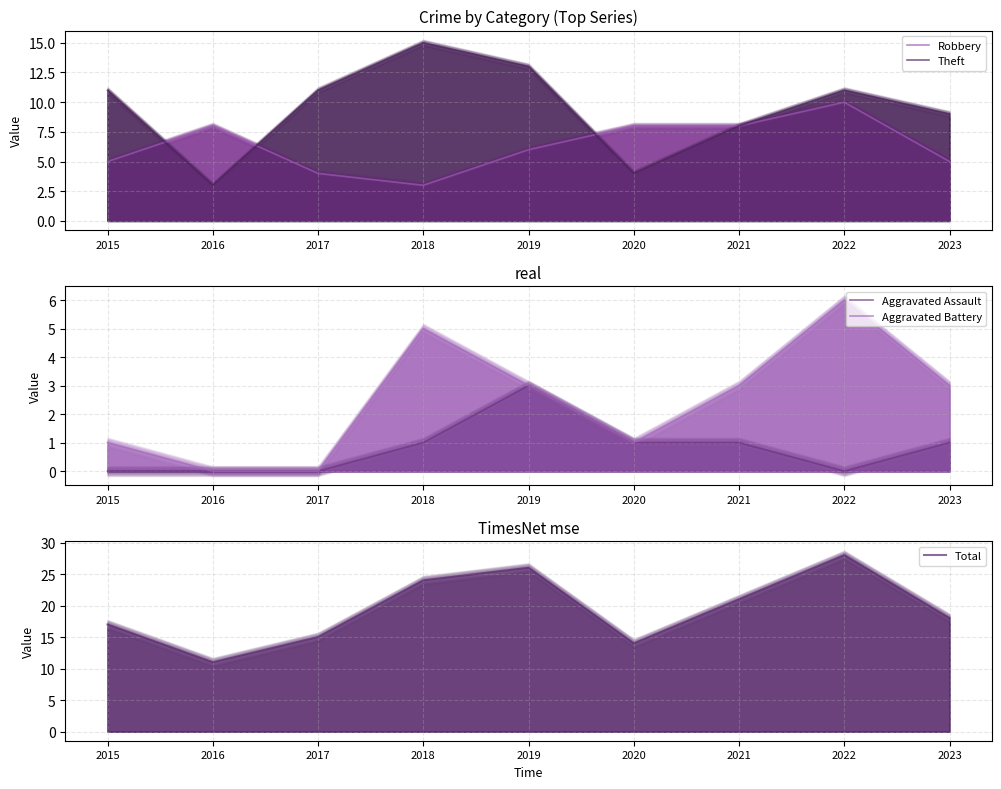

Which label corresponds to the smallest value in the chart?

2015